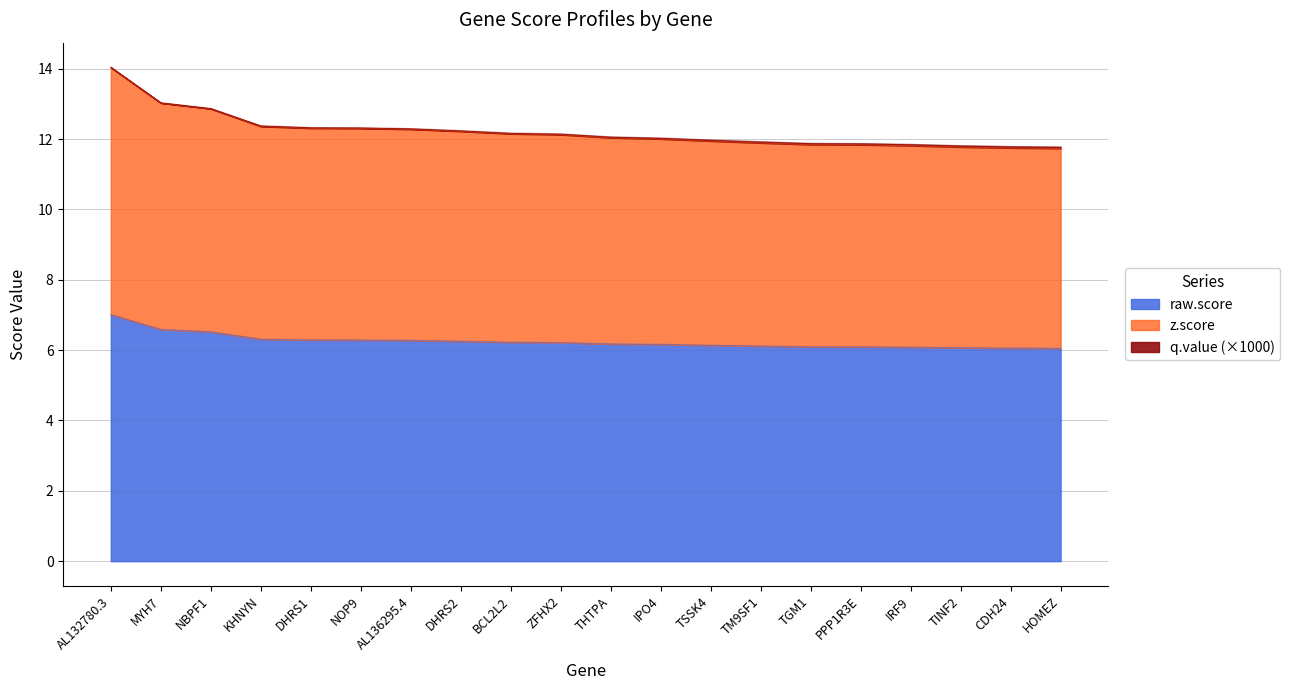

True or false: raw.score and z.score cross at least once.

False